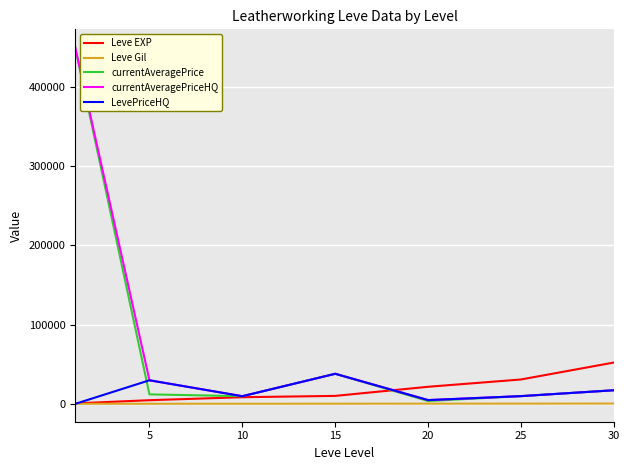

What is the greatest value displayed?

450400